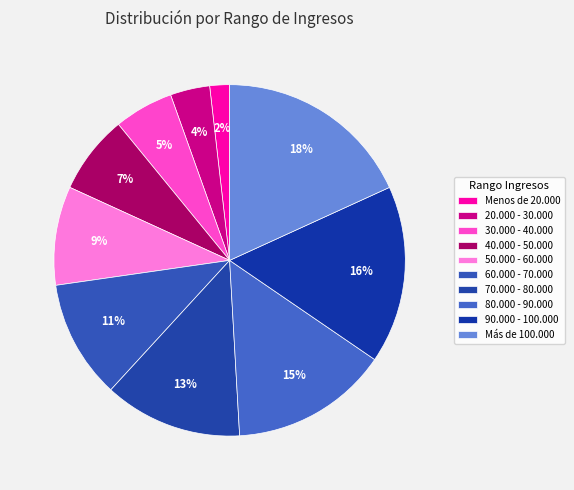

Is there a majority slice in this chart?

No